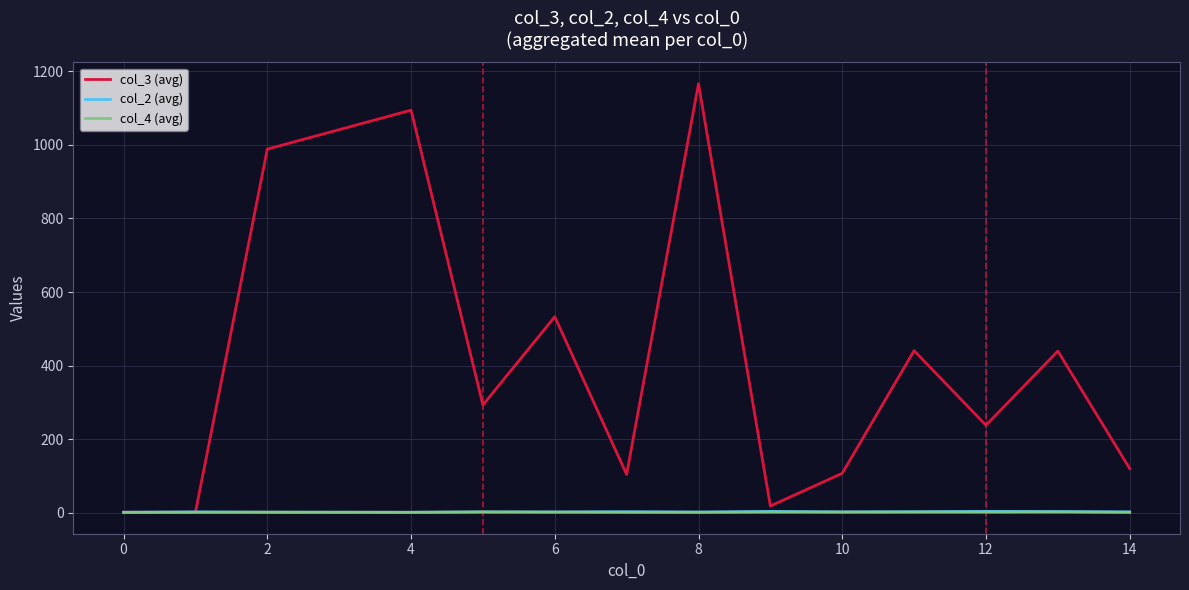

Which series has the widest spread of values?

col_3 (avg)